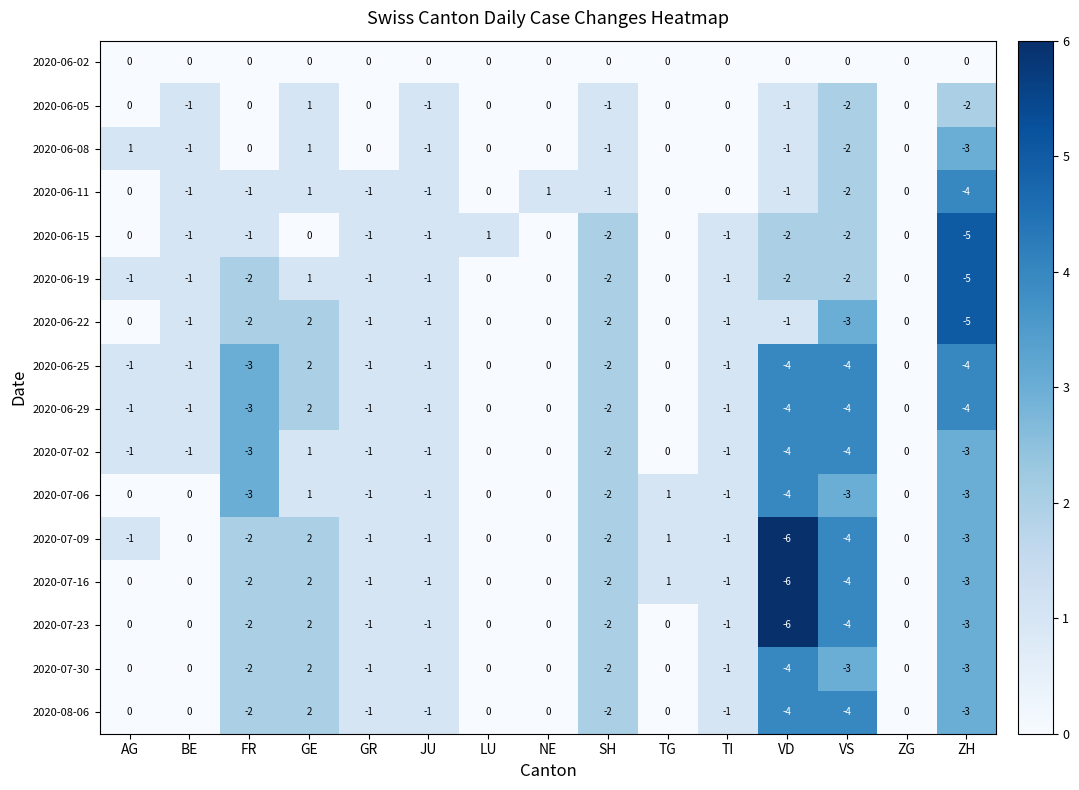

Which series has the largest total across all categories?

2020-06-02